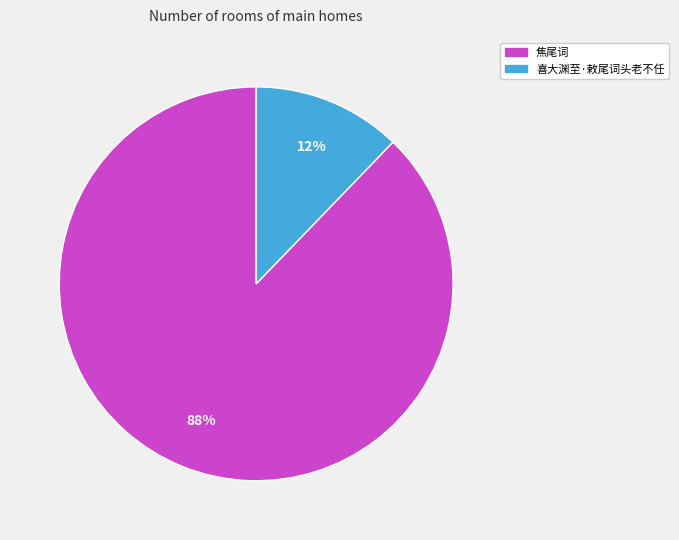

Is it true that 喜大渊至·敕尾词头老不任 is 12% of the pie?

True